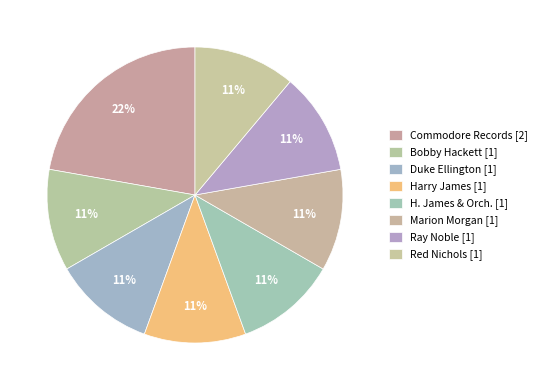

Count the number of slices in the pie.

8